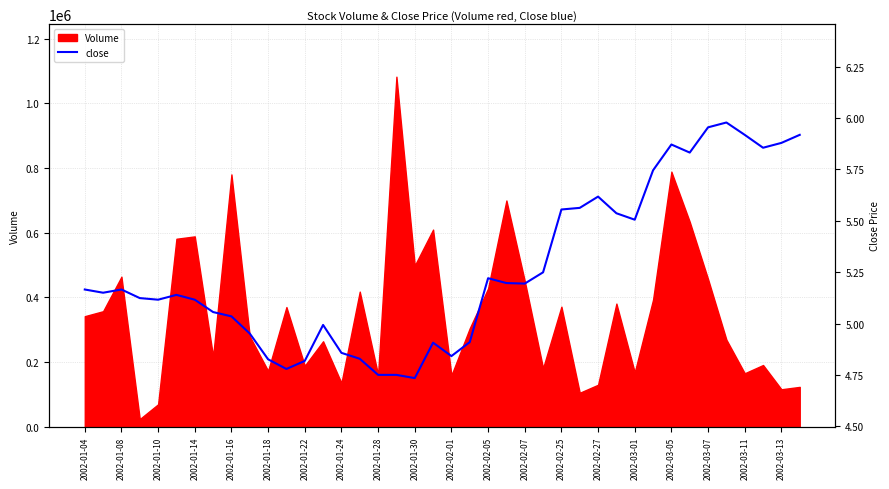

What is the change in value from 24 to 27?

+0.4